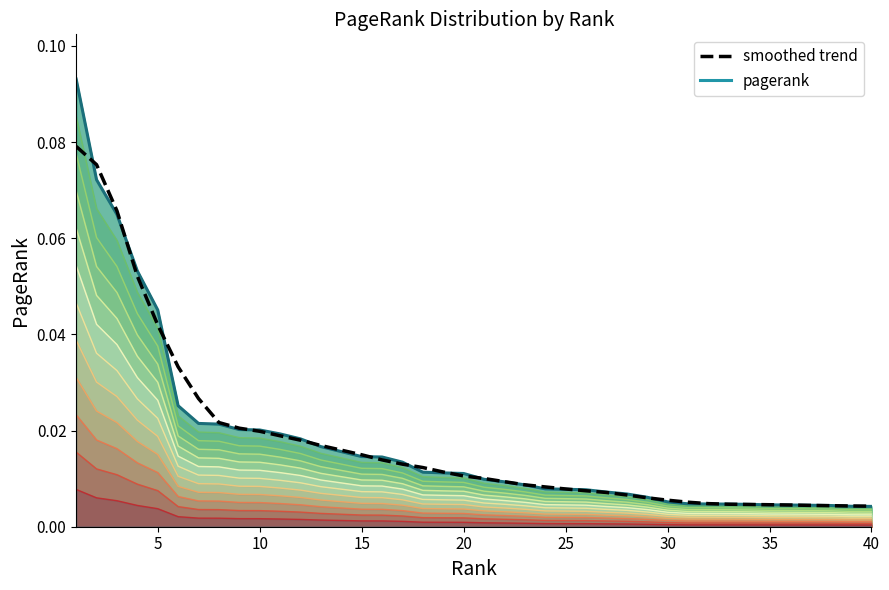

True or false: the data has more than 2 interior local peaks.

False